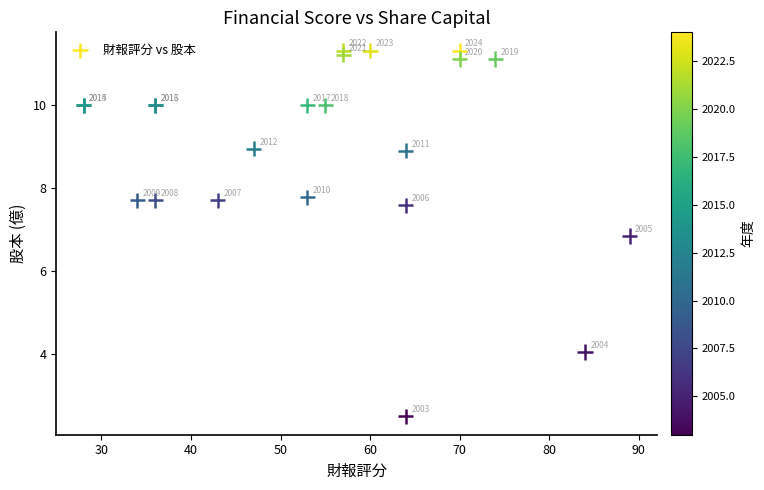

What Y value in the scatter plot is closest to 6?

6.8